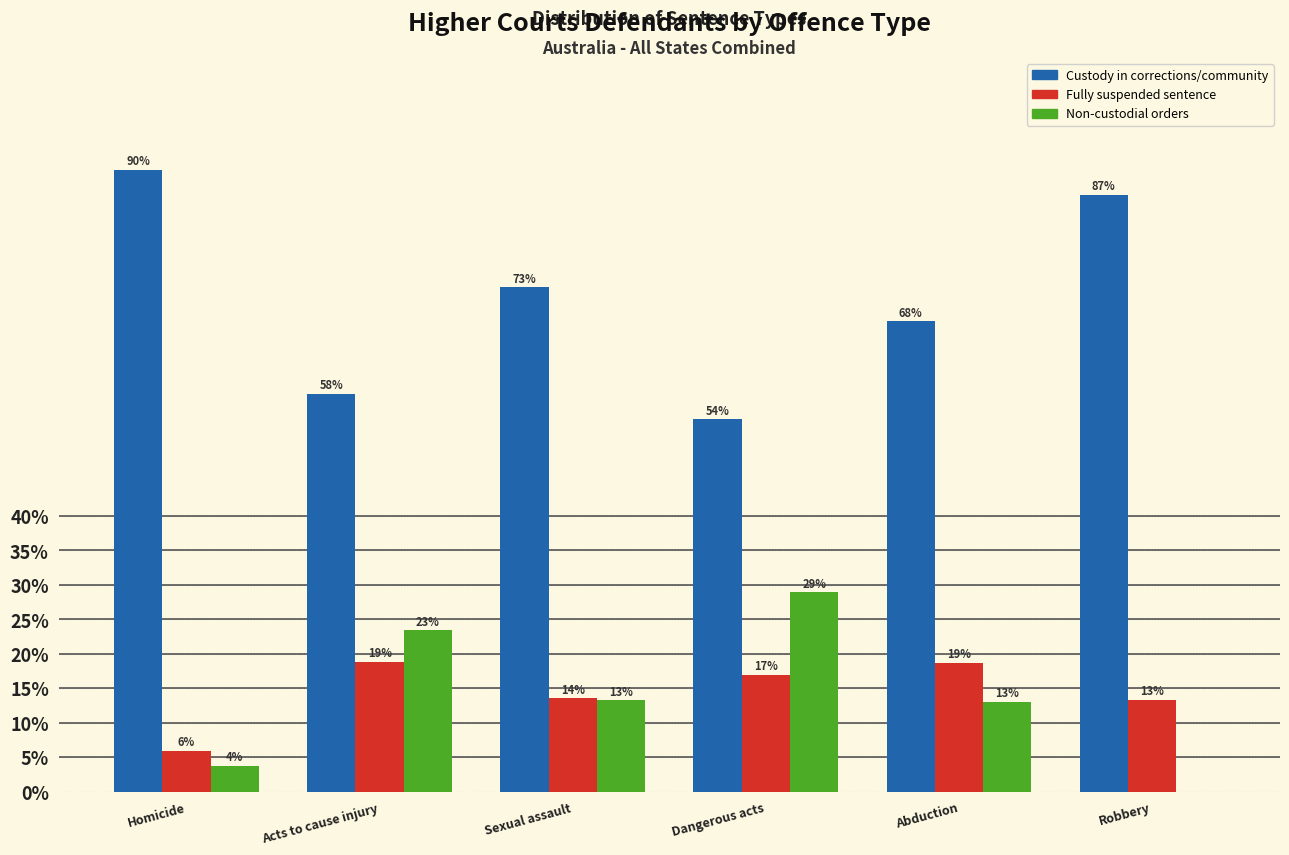

What is the highest value of the Non-custodial orders series?

29.0